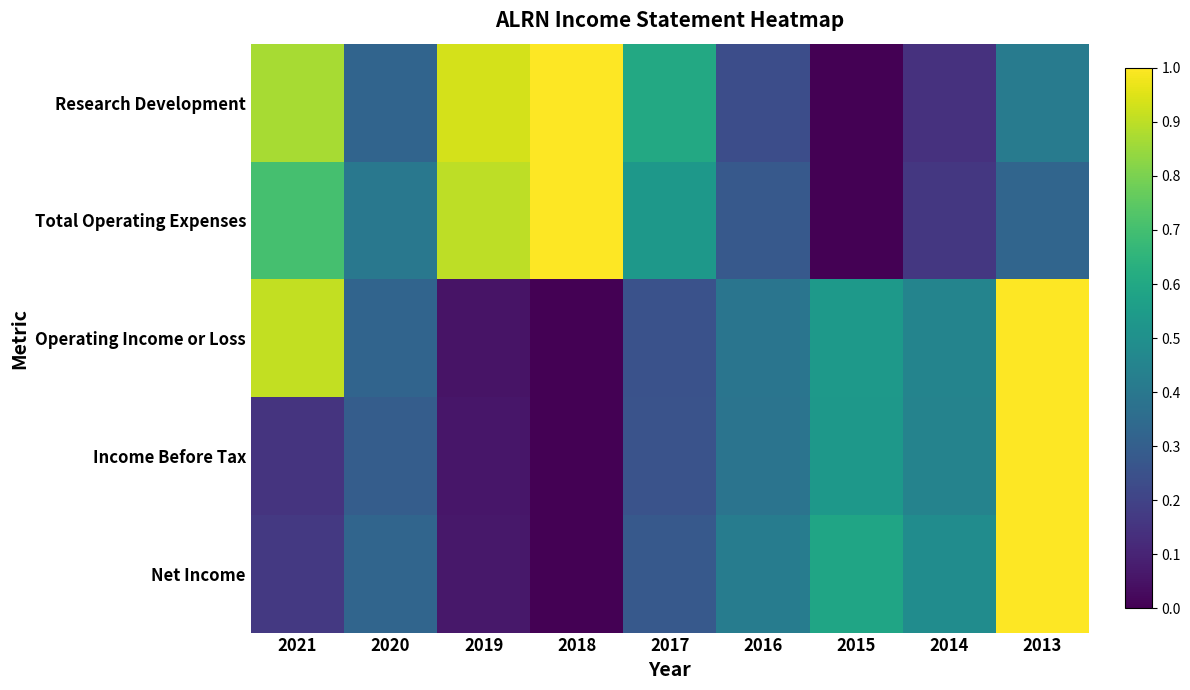

Reading left to right, list all the values displayed in this chart.

Research Development: 2021=0.9	2020=0.3	2019=0.9	2018=1.0	2017=0.6	2016=0.2	2015=0.0	2014=0.1	2013=0.4
Total Operating Expenses: 2021=0.7	2020=0.4	2019=0.9	2018=1.0	2017=0.5	2016=0.3	2015=0.0	2014=0.2	2013=0.3
Operating Income or Loss: 2021=0.9	2020=0.3	2019=0.1	2018=0.0	2017=0.3	2016=0.4	2015=0.5	2014=0.5	2013=1.0
Income Before Tax: 2021=0.2	2020=0.3	2019=0.1	2018=0.0	2017=0.3	2016=0.4	2015=0.5	2014=0.4	2013=1.0
Net Income: 2021=0.2	2020=0.3	2019=0.1	2018=0.0	2017=0.3	2016=0.4	2015=0.6	2014=0.5	2013=1.0